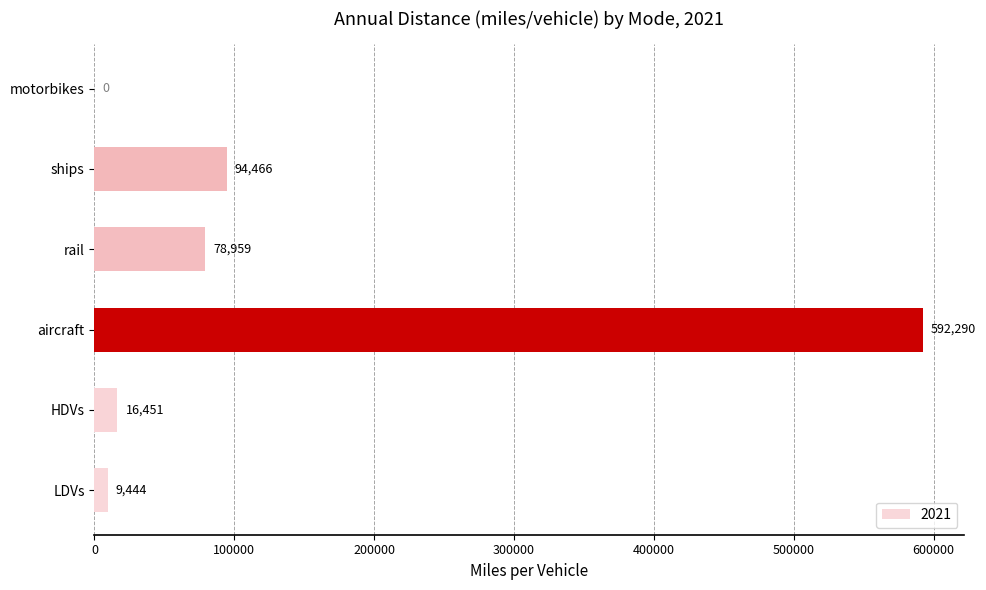

The value at aircraft is 592289.7. True or false?

True